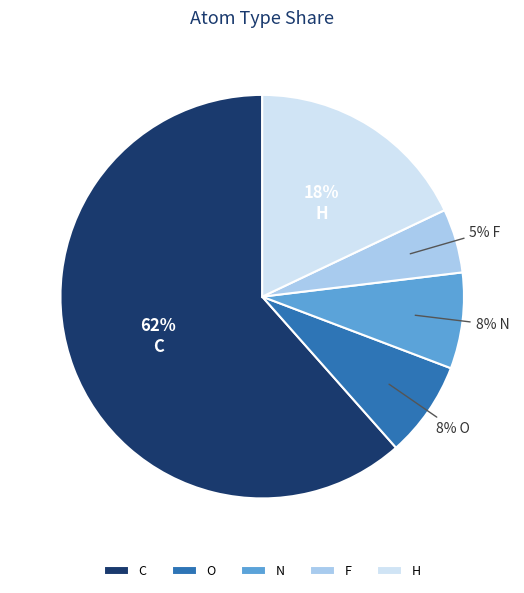

Between F and O, which is larger?

O